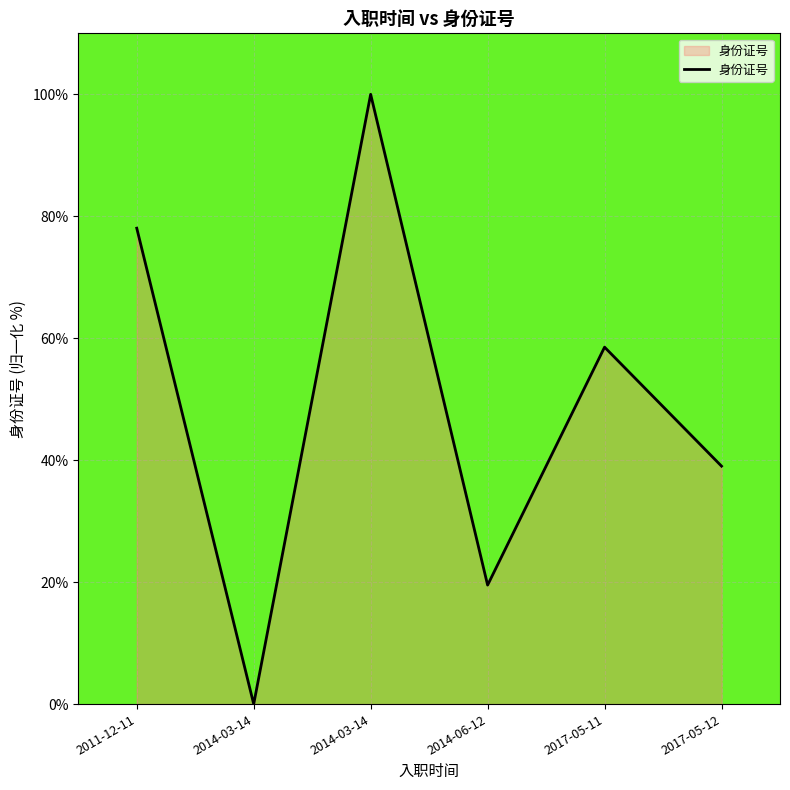

Approximately how many times larger is the value at 2014-03-14 compared to 2011-12-11?

1.3